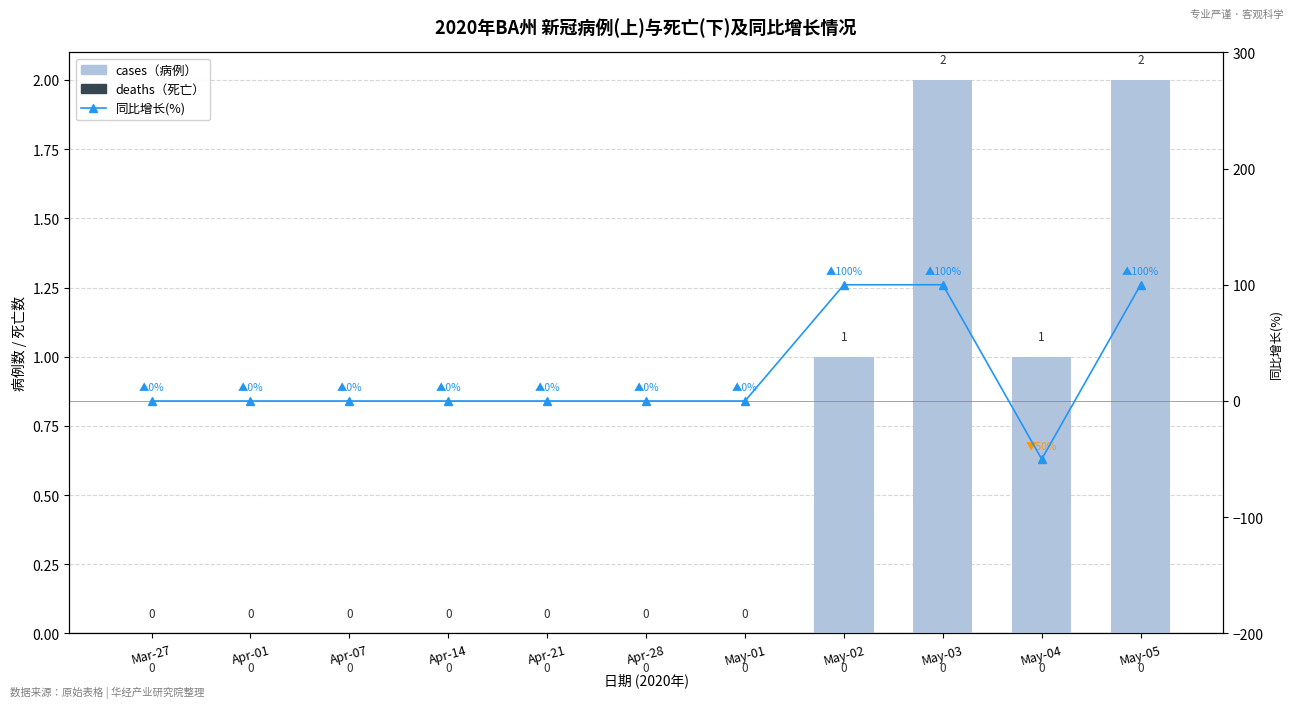

Does the chart contain any negative values?

Yes